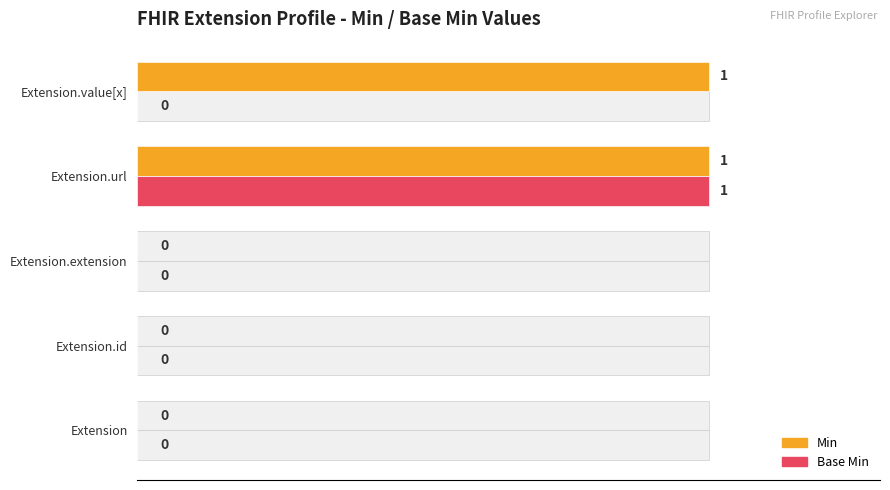

Is it true that Base Min equals 0 at Extension.value[x]?

True